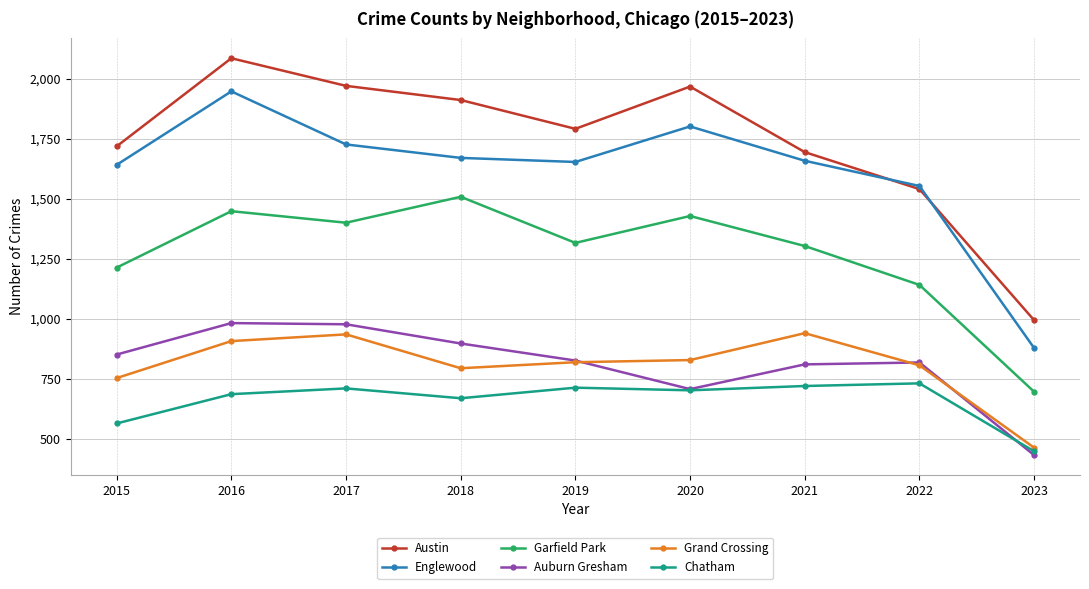

Where is Auburn Gresham nearest to the value 708?

2020